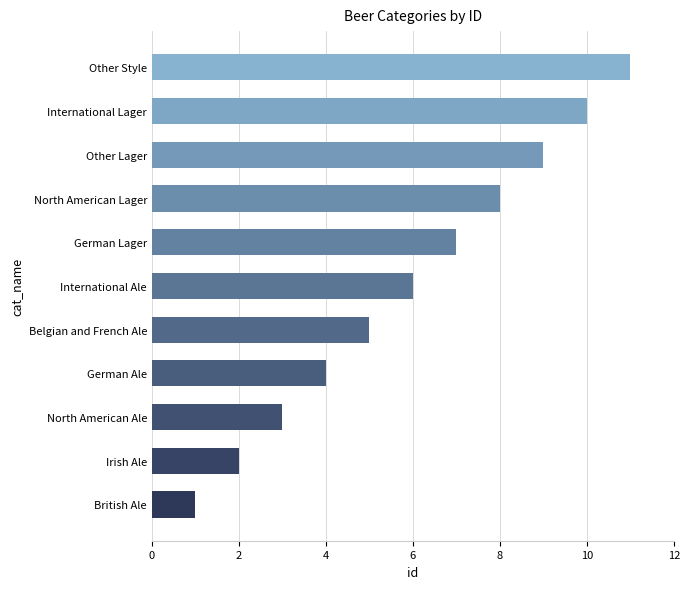

What is the average value?

6